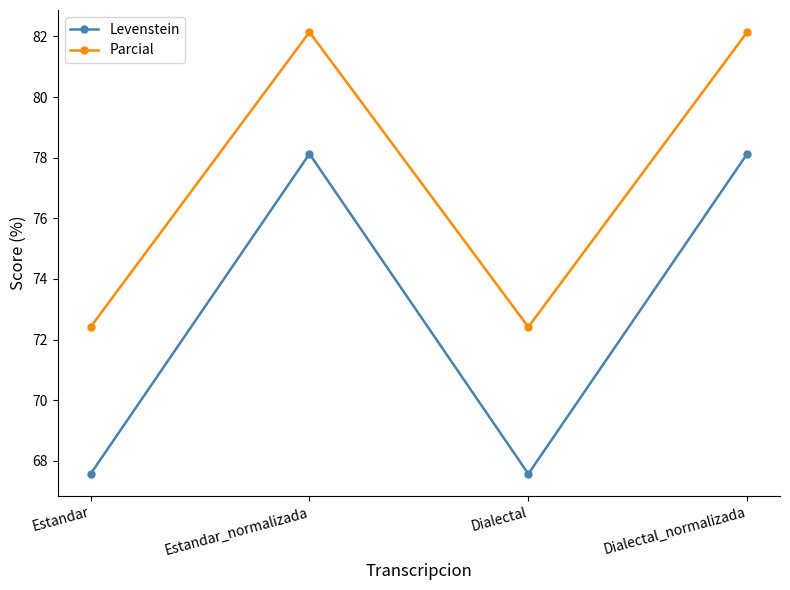

What is the difference between the second highest and minimum values in the Levenstein series?

10.6